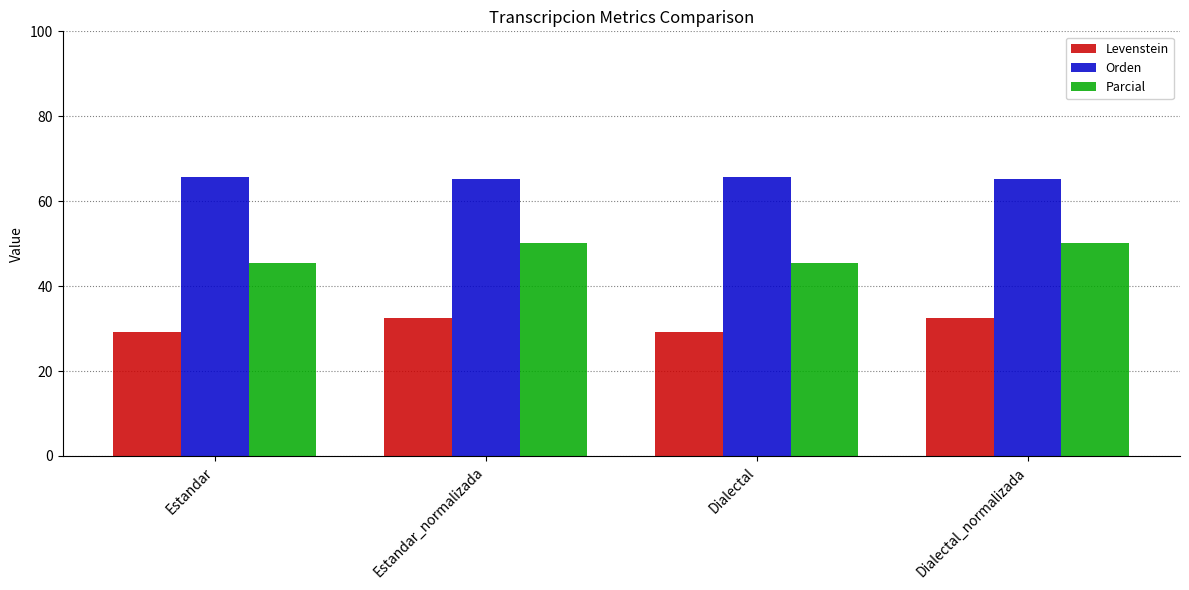

What is the sum of all Levenstein values?

123.4